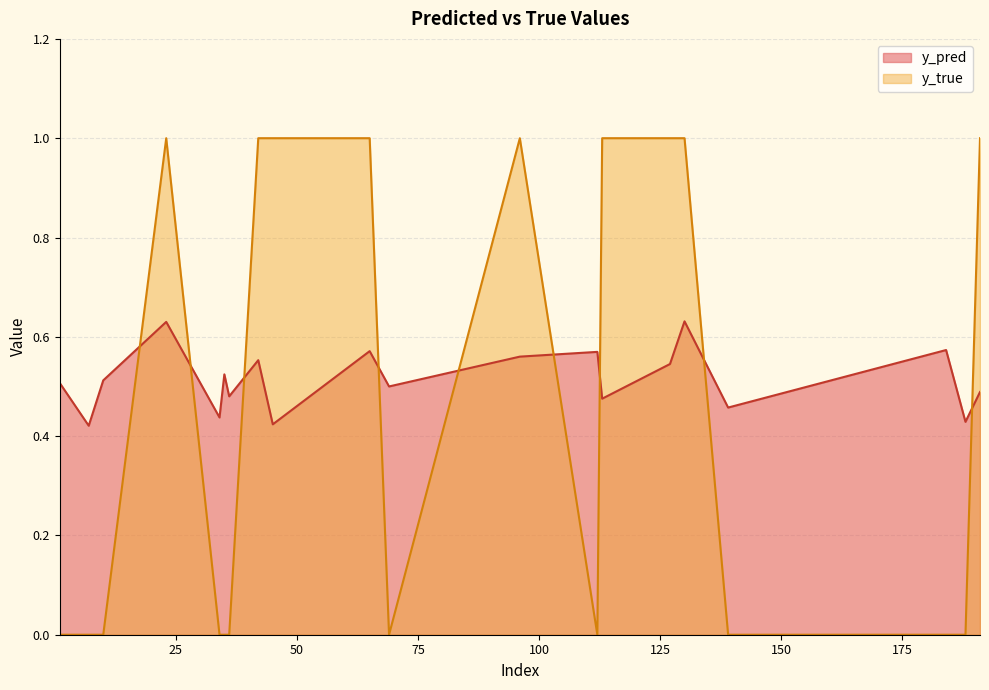

Rank the series by their maximum value, from highest to lowest.

y_true, y_pred